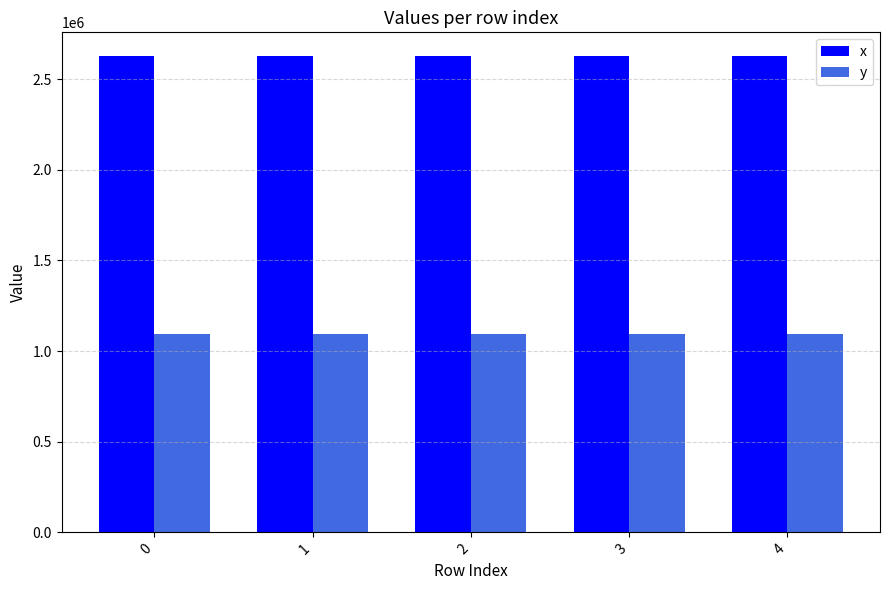

Is it true that y equals 1702046.7 at 2?

False